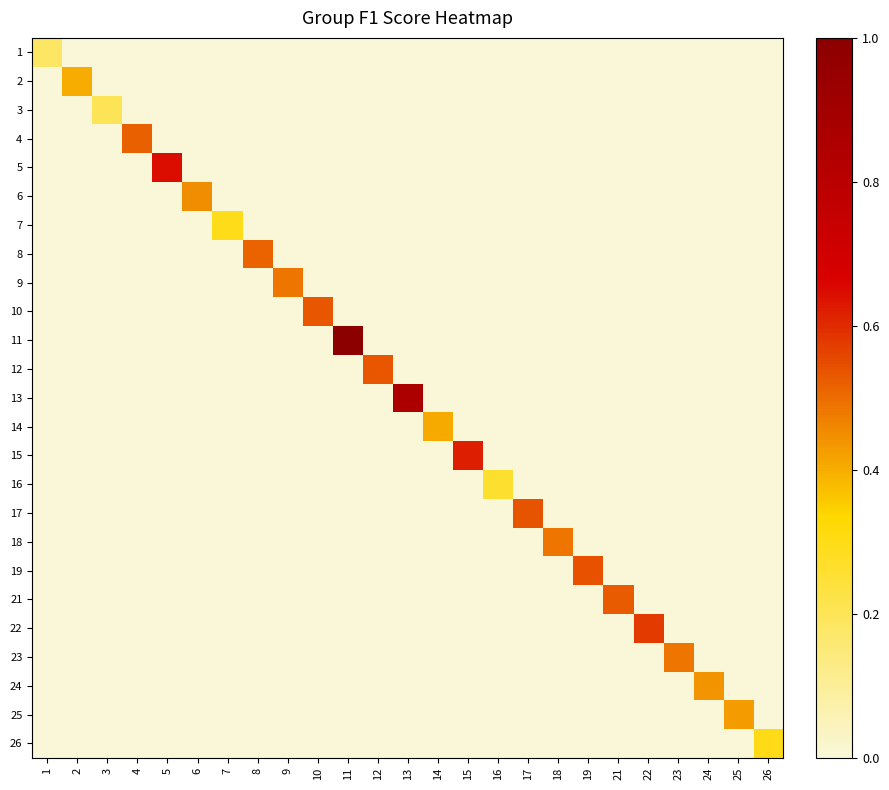

Reading right to left, extract all data points from this chart.

1: 26=0.0	25=0.0	24=0.0	23=0.0	22=0.0	21=0.0	19=0.0	18=0.0	17=0.0	16=0.0	15=0.0	14=0.0	13=0.0	12=0.0	11=0.0	10=0.0	9=0.0	8=0.0	7=0.0	6=0.0	5=0.0	4=0.0	3=0.0	2=0.0	1=0.2
2: 26=0.0	25=0.0	24=0.0	23=0.0	22=0.0	21=0.0	19=0.0	18=0.0	17=0.0	16=0.0	15=0.0	14=0.0	13=0.0	12=0.0	11=0.0	10=0.0	9=0.0	8=0.0	7=0.0	6=0.0	5=0.0	4=0.0	3=0.0	2=0.4	1=0.0
3: 26=0.0	25=0.0	24=0.0	23=0.0	22=0.0	21=0.0	19=0.0	18=0.0	17=0.0	16=0.0	15=0.0	14=0.0	13=0.0	12=0.0	11=0.0	10=0.0	9=0.0	8=0.0	7=0.0	6=0.0	5=0.0	4=0.0	3=0.2	2=0.0	1=0.0
4: 26=0.0	25=0.0	24=0.0	23=0.0	22=0.0	21=0.0	19=0.0	18=0.0	17=0.0	16=0.0	15=0.0	14=0.0	13=0.0	12=0.0	11=0.0	10=0.0	9=0.0	8=0.0	7=0.0	6=0.0	5=0.0	4=0.5	3=0.0	2=0.0	1=0.0
5: 26=0.0	25=0.0	24=0.0	23=0.0	22=0.0	21=0.0	19=0.0	18=0.0	17=0.0	16=0.0	15=0.0	14=0.0	13=0.0	12=0.0	11=0.0	10=0.0	9=0.0	8=0.0	7=0.0	6=0.0	5=0.6	4=0.0	3=0.0	2=0.0	1=0.0
6: 26=0.0	25=0.0	24=0.0	23=0.0	22=0.0	21=0.0	19=0.0	18=0.0	17=0.0	16=0.0	15=0.0	14=0.0	13=0.0	12=0.0	11=0.0	10=0.0	9=0.0	8=0.0	7=0.0	6=0.4	5=0.0	4=0.0	3=0.0	2=0.0	1=0.0
7: 26=0.0	25=0.0	24=0.0	23=0.0	22=0.0	21=0.0	19=0.0	18=0.0	17=0.0	16=0.0	15=0.0	14=0.0	13=0.0	12=0.0	11=0.0	10=0.0	9=0.0	8=0.0	7=0.3	6=0.0	5=0.0	4=0.0	3=0.0	2=0.0	1=0.0
8: 26=0.0	25=0.0	24=0.0	23=0.0	22=0.0	21=0.0	19=0.0	18=0.0	17=0.0	16=0.0	15=0.0	14=0.0	13=0.0	12=0.0	11=0.0	10=0.0	9=0.0	8=0.5	7=0.0	6=0.0	5=0.0	4=0.0	3=0.0	2=0.0	1=0.0
9: 26=0.0	25=0.0	24=0.0	23=0.0	22=0.0	21=0.0	19=0.0	18=0.0	17=0.0	16=0.0	15=0.0	14=0.0	13=0.0	12=0.0	11=0.0	10=0.0	9=0.5	8=0.0	7=0.0	6=0.0	5=0.0	4=0.0	3=0.0	2=0.0	1=0.0
10: 26=0.0	25=0.0	24=0.0	23=0.0	22=0.0	21=0.0	19=0.0	18=0.0	17=0.0	16=0.0	15=0.0	14=0.0	13=0.0	12=0.0	11=0.0	10=0.5	9=0.0	8=0.0	7=0.0	6=0.0	5=0.0	4=0.0	3=0.0	2=0.0	1=0.0
11: 26=0.0	25=0.0	24=0.0	23=0.0	22=0.0	21=0.0	19=0.0	18=0.0	17=0.0	16=0.0	15=0.0	14=0.0	13=0.0	12=0.0	11=1.0	10=0.0	9=0.0	8=0.0	7=0.0	6=0.0	5=0.0	4=0.0	3=0.0	2=0.0	1=0.0
12: 26=0.0	25=0.0	24=0.0	23=0.0	22=0.0	21=0.0	19=0.0	18=0.0	17=0.0	16=0.0	15=0.0	14=0.0	13=0.0	12=0.5	11=0.0	10=0.0	9=0.0	8=0.0	7=0.0	6=0.0	5=0.0	4=0.0	3=0.0	2=0.0	1=0.0
13: 26=0.0	25=0.0	24=0.0	23=0.0	22=0.0	21=0.0	19=0.0	18=0.0	17=0.0	16=0.0	15=0.0	14=0.0	13=0.9	12=0.0	11=0.0	10=0.0	9=0.0	8=0.0	7=0.0	6=0.0	5=0.0	4=0.0	3=0.0	2=0.0	1=0.0
14: 26=0.0	25=0.0	24=0.0	23=0.0	22=0.0	21=0.0	19=0.0	18=0.0	17=0.0	16=0.0	15=0.0	14=0.4	13=0.0	12=0.0	11=0.0	10=0.0	9=0.0	8=0.0	7=0.0	6=0.0	5=0.0	4=0.0	3=0.0	2=0.0	1=0.0
15: 26=0.0	25=0.0	24=0.0	23=0.0	22=0.0	21=0.0	19=0.0	18=0.0	17=0.0	16=0.0	15=0.6	14=0.0	13=0.0	12=0.0	11=0.0	10=0.0	9=0.0	8=0.0	7=0.0	6=0.0	5=0.0	4=0.0	3=0.0	2=0.0	1=0.0
16: 26=0.0	25=0.0	24=0.0	23=0.0	22=0.0	21=0.0	19=0.0	18=0.0	17=0.0	16=0.3	15=0.0	14=0.0	13=0.0	12=0.0	11=0.0	10=0.0	9=0.0	8=0.0	7=0.0	6=0.0	5=0.0	4=0.0	3=0.0	2=0.0	1=0.0
17: 26=0.0	25=0.0	24=0.0	23=0.0	22=0.0	21=0.0	19=0.0	18=0.0	17=0.5	16=0.0	15=0.0	14=0.0	13=0.0	12=0.0	11=0.0	10=0.0	9=0.0	8=0.0	7=0.0	6=0.0	5=0.0	4=0.0	3=0.0	2=0.0	1=0.0
18: 26=0.0	25=0.0	24=0.0	23=0.0	22=0.0	21=0.0	19=0.0	18=0.5	17=0.0	16=0.0	15=0.0	14=0.0	13=0.0	12=0.0	11=0.0	10=0.0	9=0.0	8=0.0	7=0.0	6=0.0	5=0.0	4=0.0	3=0.0	2=0.0	1=0.0
19: 26=0.0	25=0.0	24=0.0	23=0.0	22=0.0	21=0.0	19=0.5	18=0.0	17=0.0	16=0.0	15=0.0	14=0.0	13=0.0	12=0.0	11=0.0	10=0.0	9=0.0	8=0.0	7=0.0	6=0.0	5=0.0	4=0.0	3=0.0	2=0.0	1=0.0
21: 26=0.0	25=0.0	24=0.0	23=0.0	22=0.0	21=0.5	19=0.0	18=0.0	17=0.0	16=0.0	15=0.0	14=0.0	13=0.0	12=0.0	11=0.0	10=0.0	9=0.0	8=0.0	7=0.0	6=0.0	5=0.0	4=0.0	3=0.0	2=0.0	1=0.0
22: 26=0.0	25=0.0	24=0.0	23=0.0	22=0.6	21=0.0	19=0.0	18=0.0	17=0.0	16=0.0	15=0.0	14=0.0	13=0.0	12=0.0	11=0.0	10=0.0	9=0.0	8=0.0	7=0.0	6=0.0	5=0.0	4=0.0	3=0.0	2=0.0	1=0.0
23: 26=0.0	25=0.0	24=0.0	23=0.5	22=0.0	21=0.0	19=0.0	18=0.0	17=0.0	16=0.0	15=0.0	14=0.0	13=0.0	12=0.0	11=0.0	10=0.0	9=0.0	8=0.0	7=0.0	6=0.0	5=0.0	4=0.0	3=0.0	2=0.0	1=0.0
24: 26=0.0	25=0.0	24=0.4	23=0.0	22=0.0	21=0.0	19=0.0	18=0.0	17=0.0	16=0.0	15=0.0	14=0.0	13=0.0	12=0.0	11=0.0	10=0.0	9=0.0	8=0.0	7=0.0	6=0.0	5=0.0	4=0.0	3=0.0	2=0.0	1=0.0
25: 26=0.0	25=0.4	24=0.0	23=0.0	22=0.0	21=0.0	19=0.0	18=0.0	17=0.0	16=0.0	15=0.0	14=0.0	13=0.0	12=0.0	11=0.0	10=0.0	9=0.0	8=0.0	7=0.0	6=0.0	5=0.0	4=0.0	3=0.0	2=0.0	1=0.0
26: 26=0.3	25=0.0	24=0.0	23=0.0	22=0.0	21=0.0	19=0.0	18=0.0	17=0.0	16=0.0	15=0.0	14=0.0	13=0.0	12=0.0	11=0.0	10=0.0	9=0.0	8=0.0	7=0.0	6=0.0	5=0.0	4=0.0	3=0.0	2=0.0	1=0.0